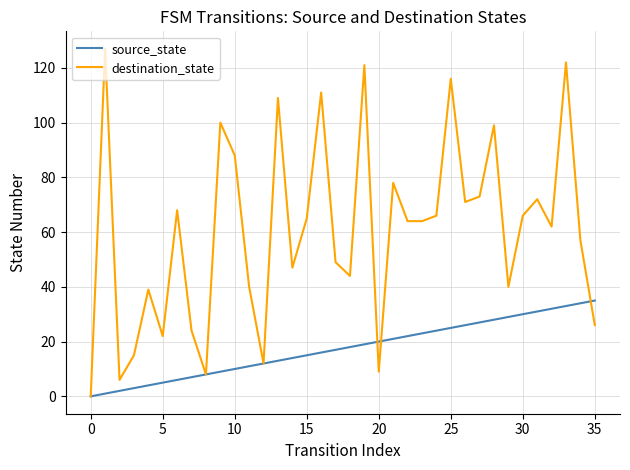

Which series has the widest spread of values?

destination_state